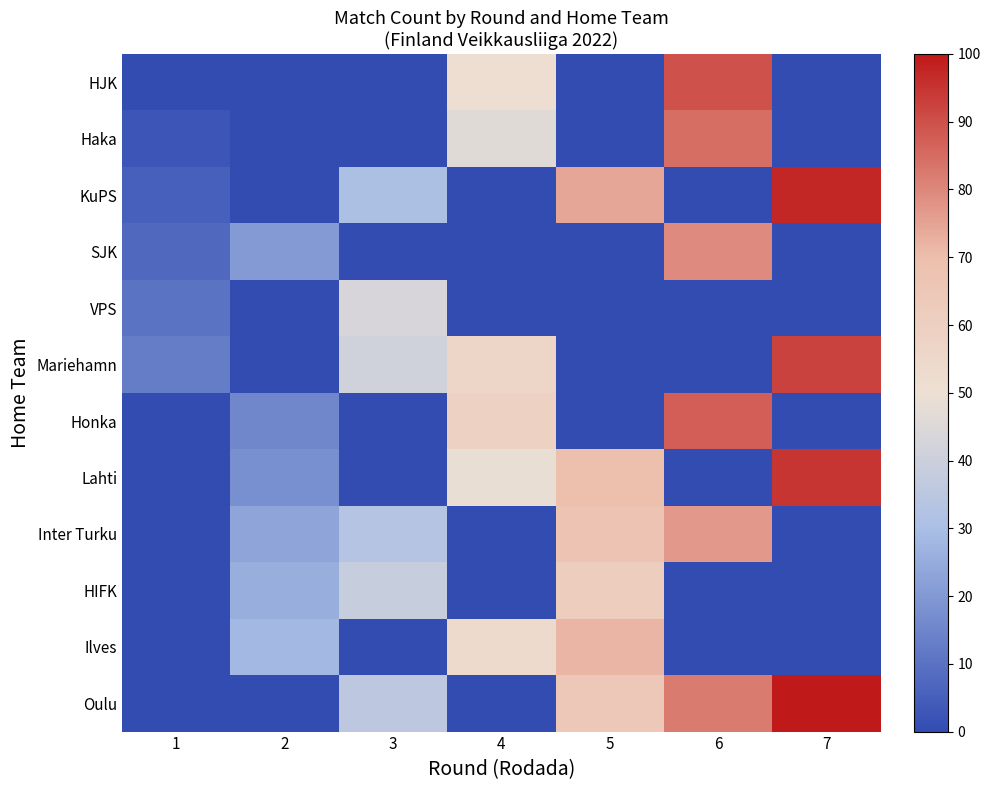

Rank the series by their maximum value, from highest to lowest.

Oulu, KuPS, Lahti, Mariehamn, HJK, Honka, Haka, SJK, Inter Turku, Ilves, HIFK, VPS